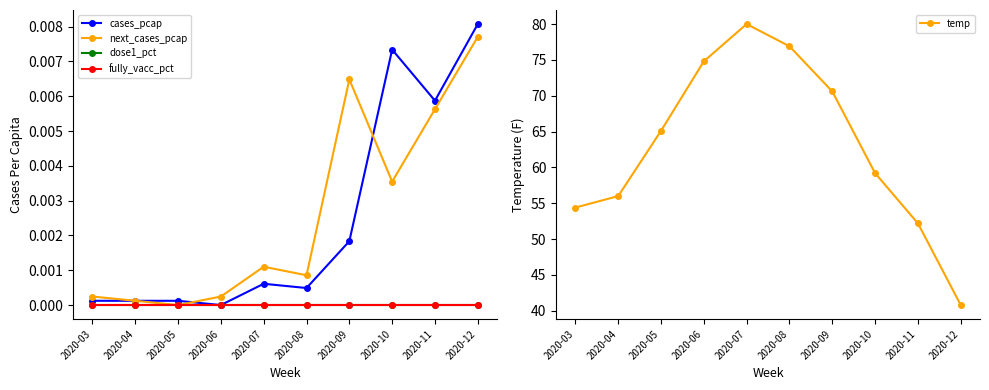

True or false: fully_vacc_pct has more than 2 points higher than both neighbors.

False